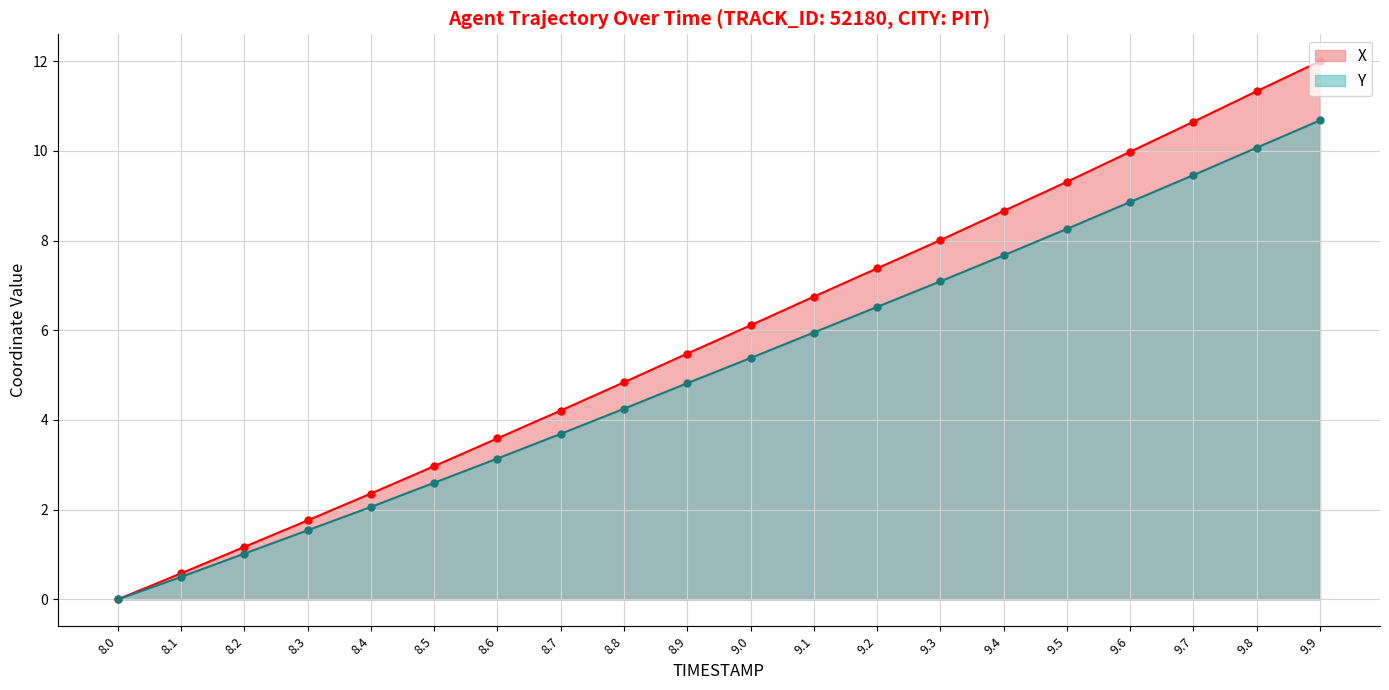

Where is Y nearest to the value 5?

8.9